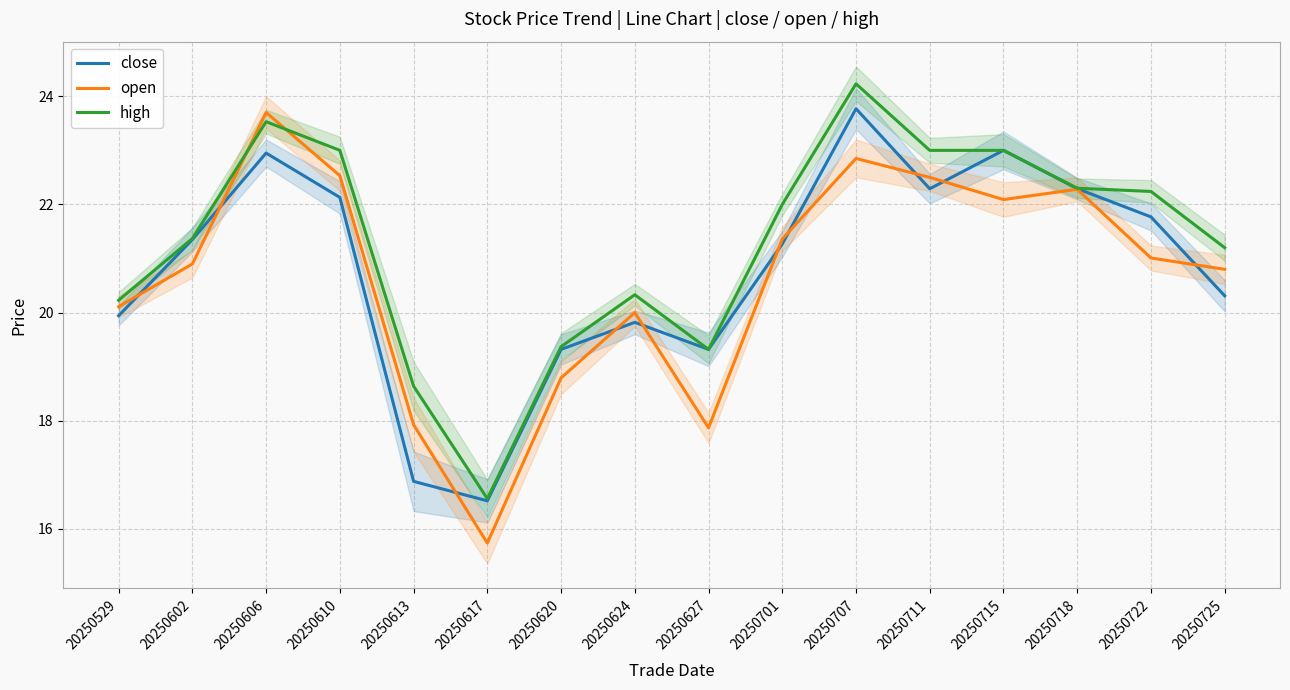

Is it true that open equals 22.5 at 20250610?

True